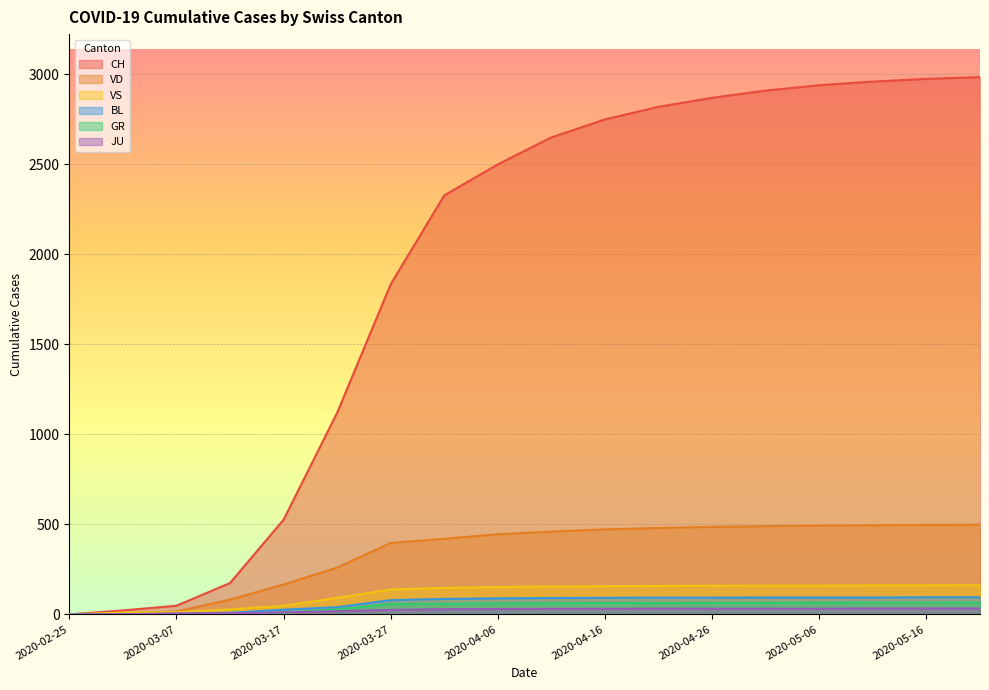

Which series has the largest total across all categories?

CH